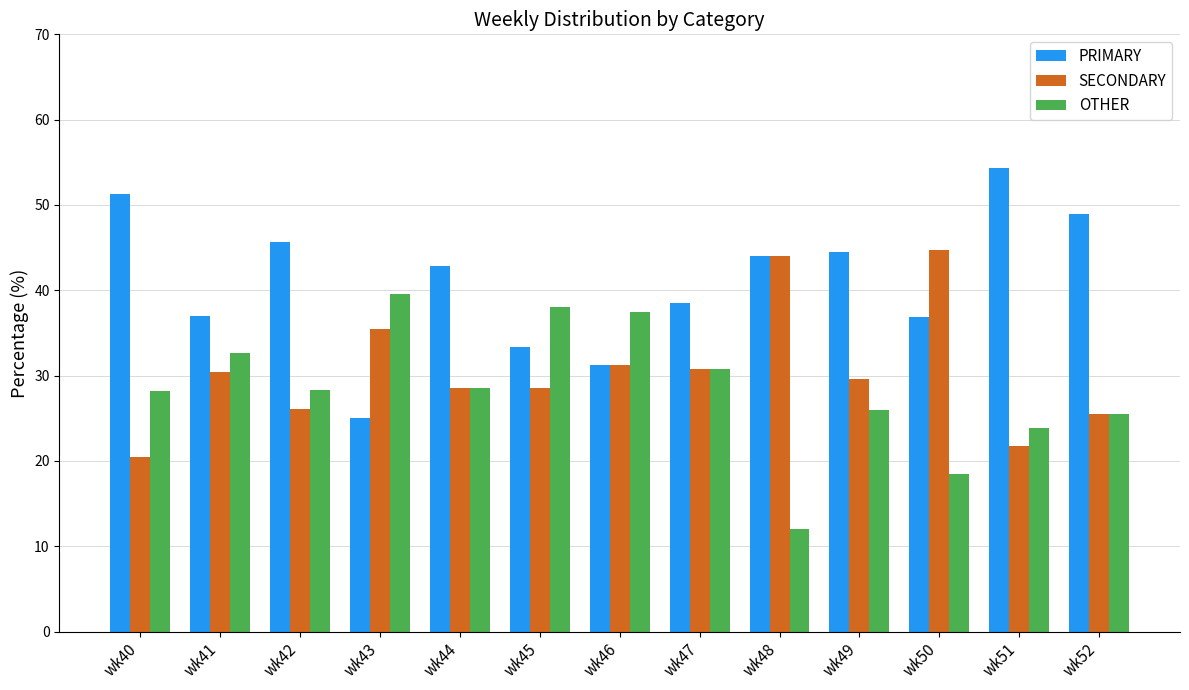

Read the OTHER value at wk50.

18.4